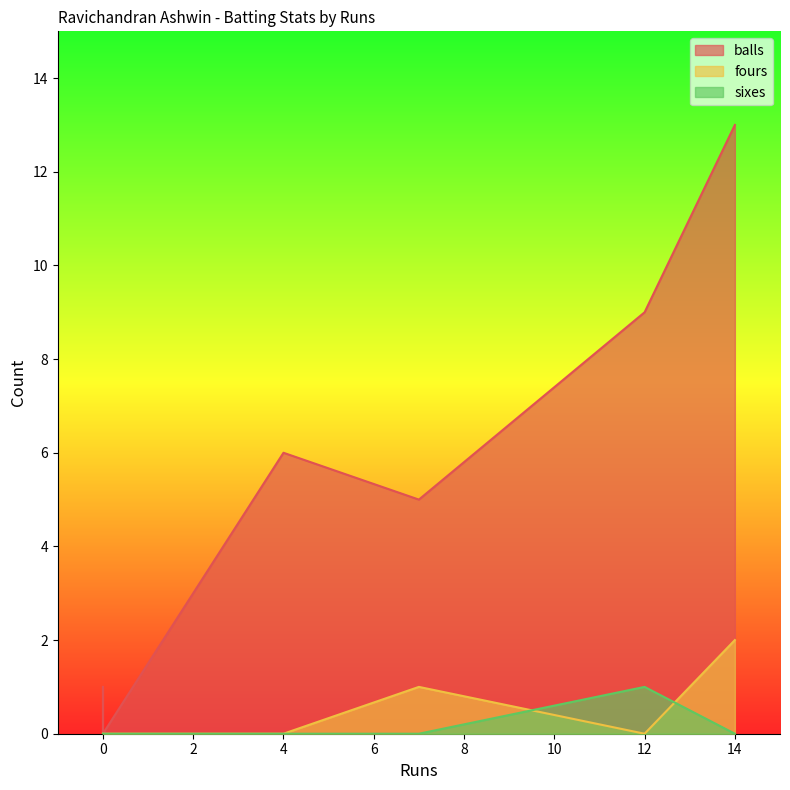

Rank the categories by balls value from highest to lowest.

14, 12, 4, 7, 0, 0